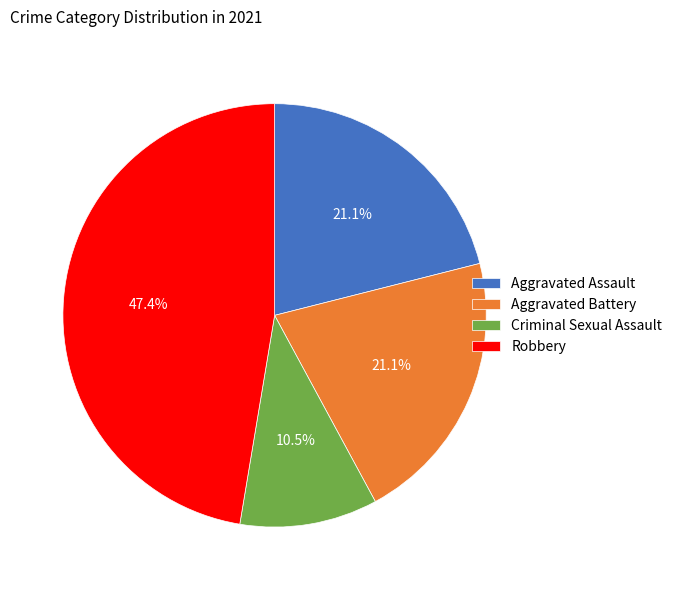

What percentage do Robbery and Aggravated Battery together represent?

68.4%